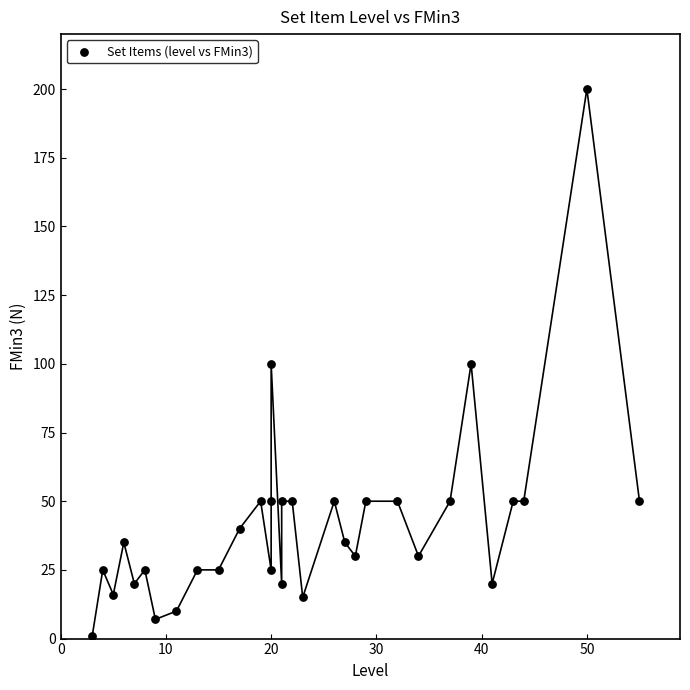

What is the range of Y values (max minus min)?

199